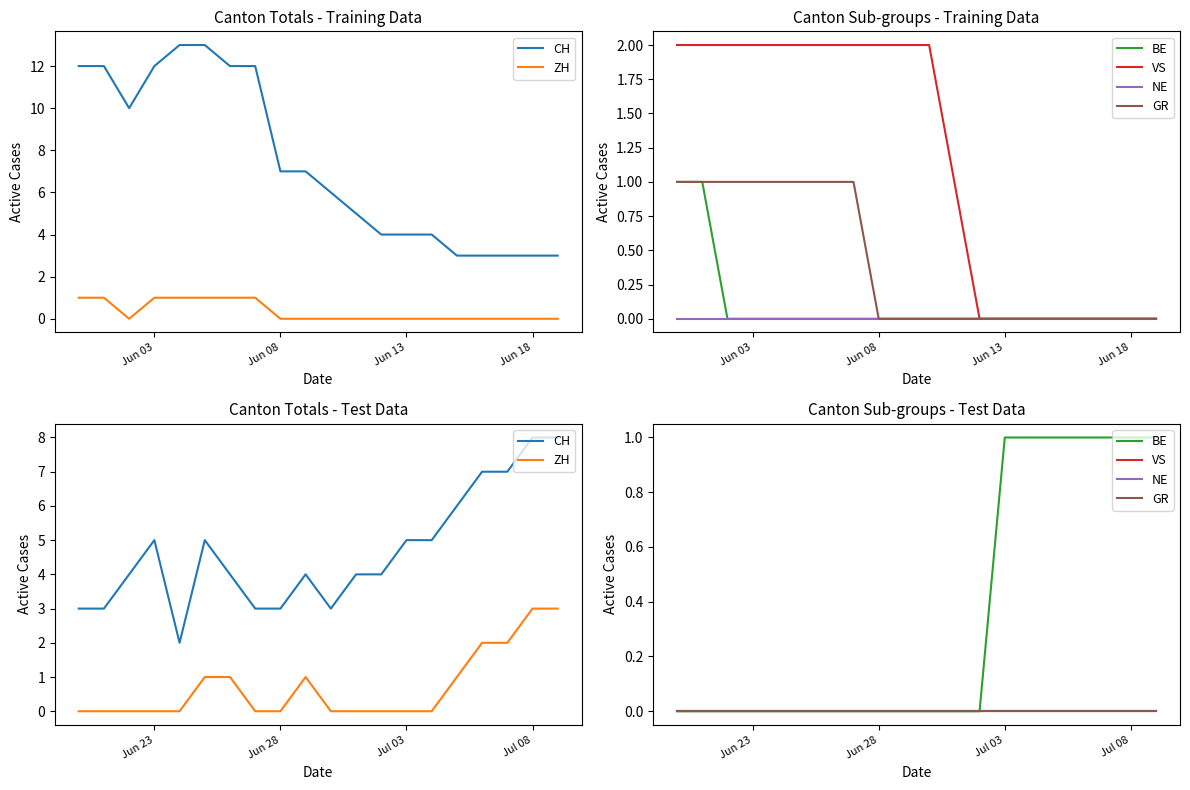

At how many categories does at least one series exceed 3?

14